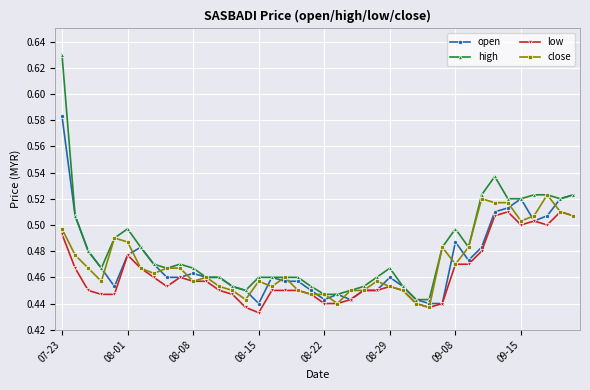

Count the close values in the range 0 to 1.

40